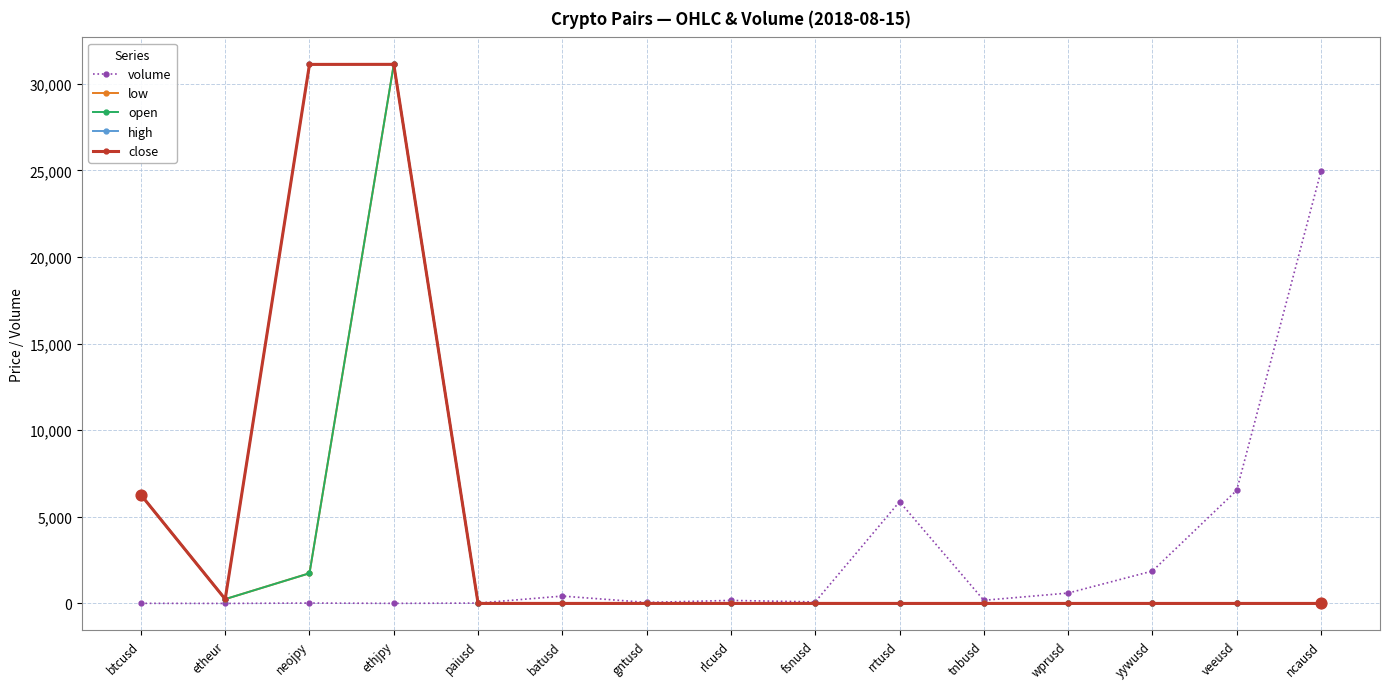

What is the label of the 3rd point from the left?

neojpy